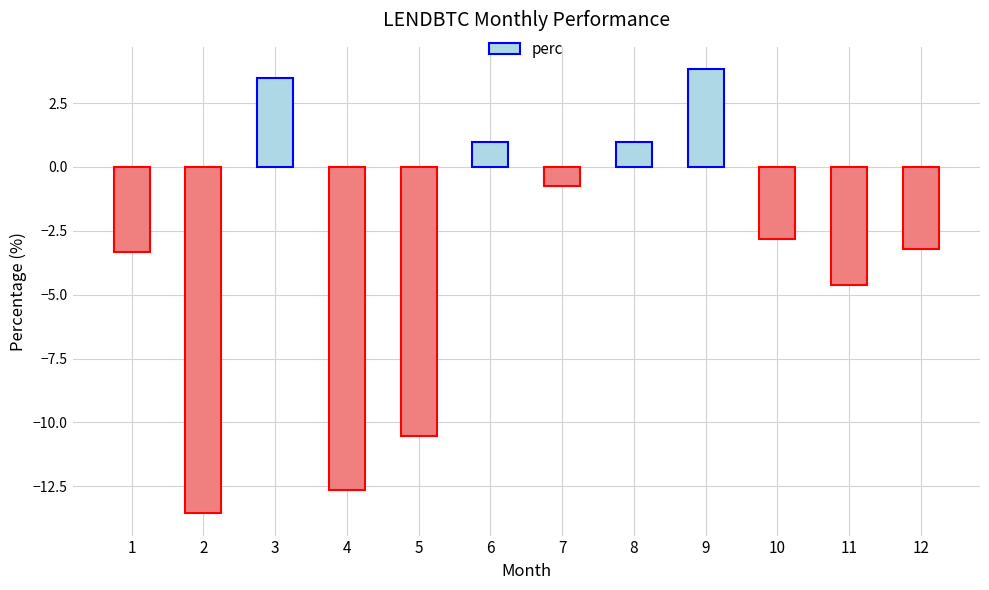

Does the chart contain any negative values?

Yes